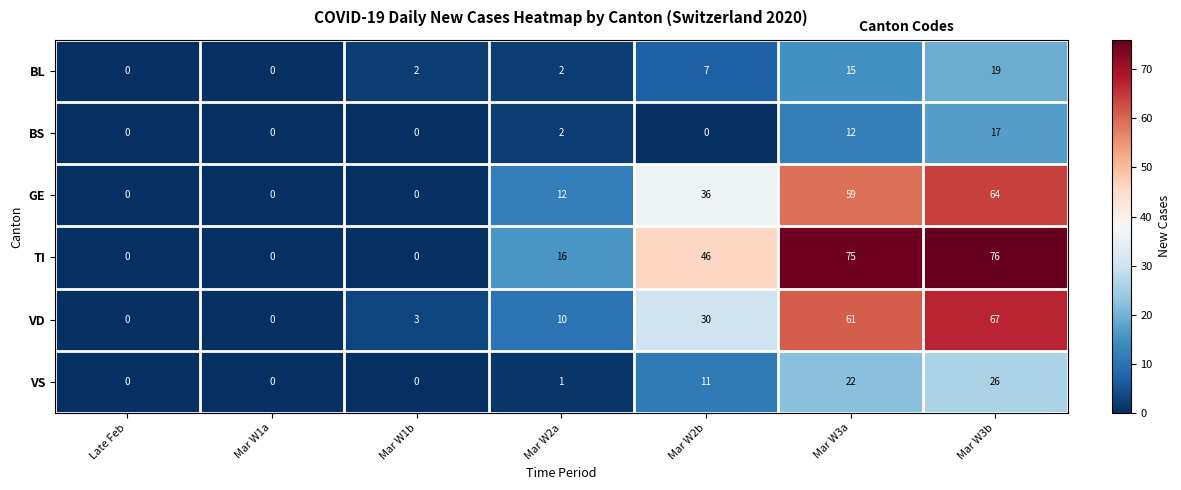

Rank the series by their maximum value, from highest to lowest.

TI, VD, GE, VS, BL, BS